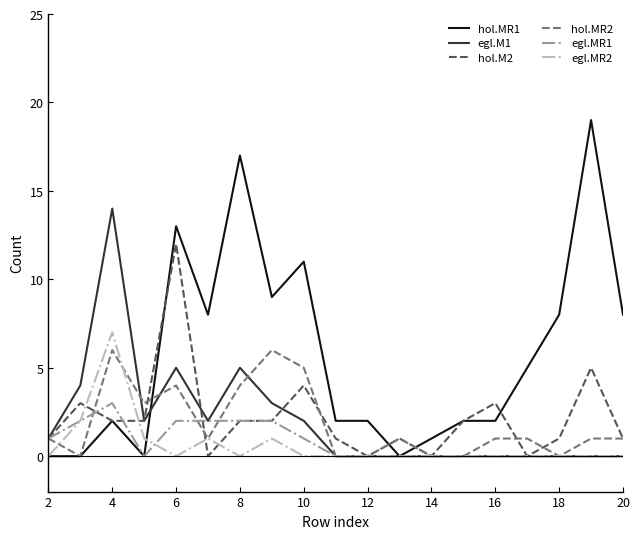

Which series has the largest range (max minus min)?

hol.MR1